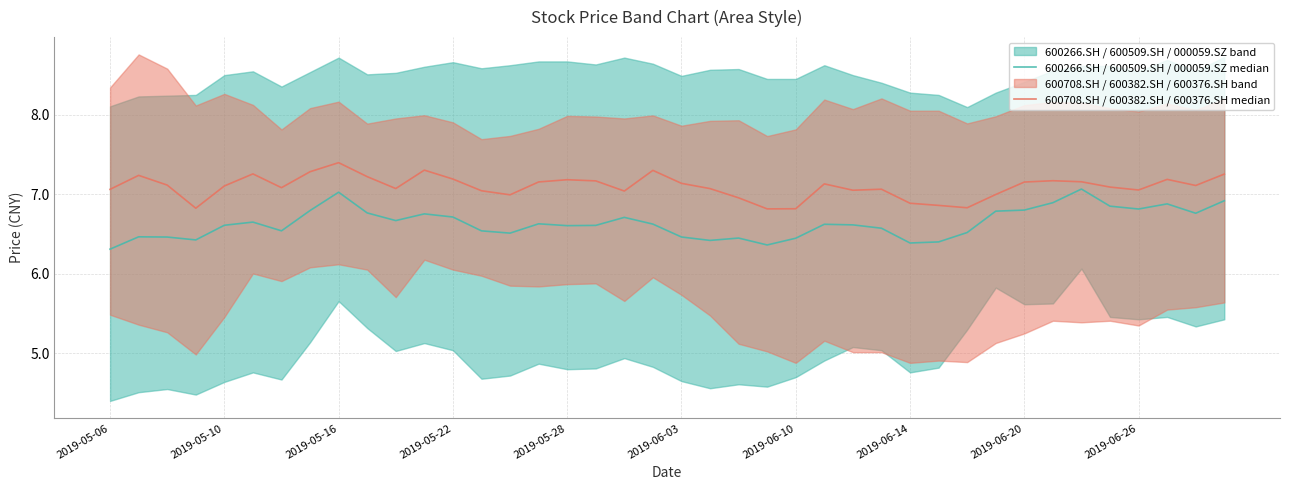

Where is 600708.SH / 600382.SH / 600376.SH median nearest to the value 7?

31